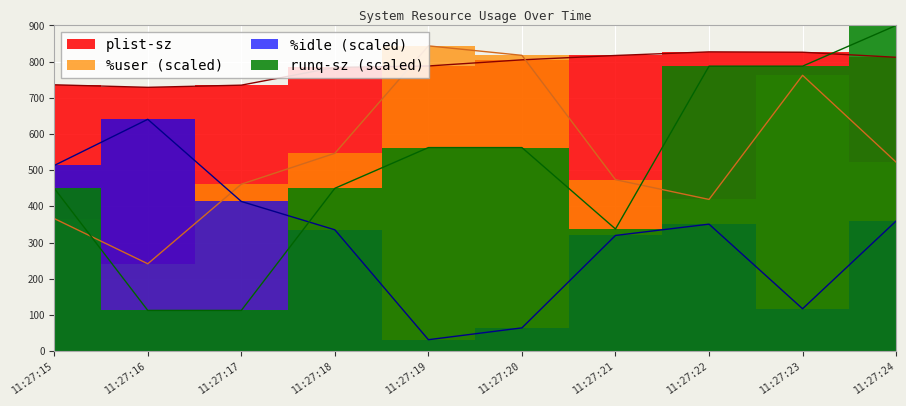

What is the difference between the maximum and minimum values in the %user series?

602.2